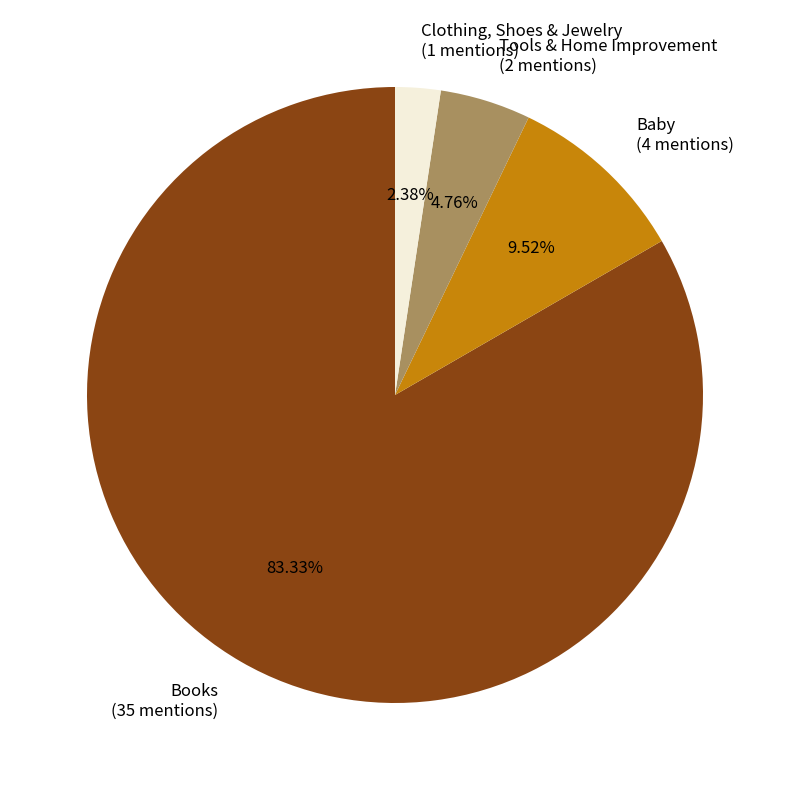

Which has a higher value, Clothing, Shoes & Jewelry or Tools & Home Improvement?

Tools & Home Improvement